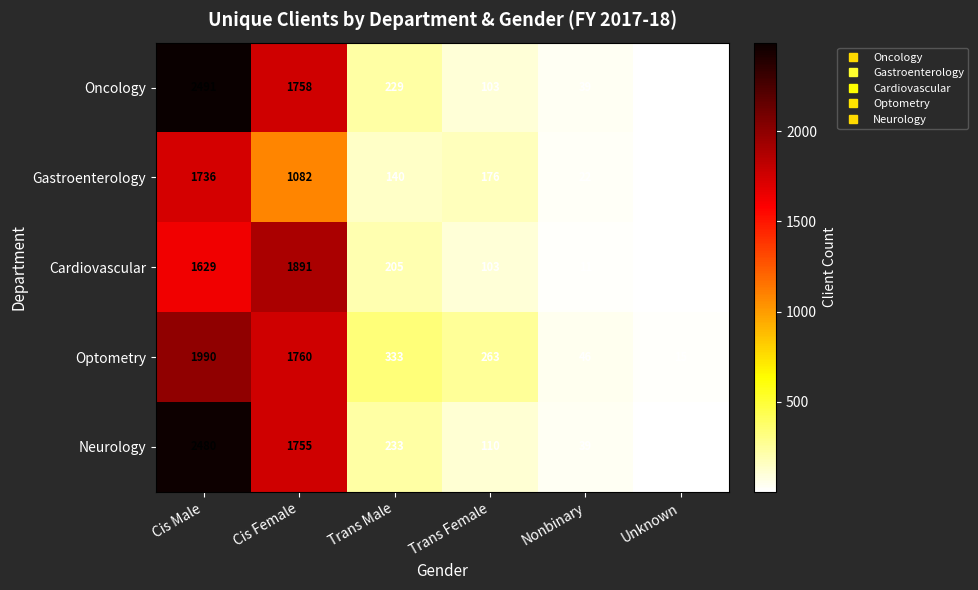

The Optometry series shows 2690 at Cis Male. True or false?

False